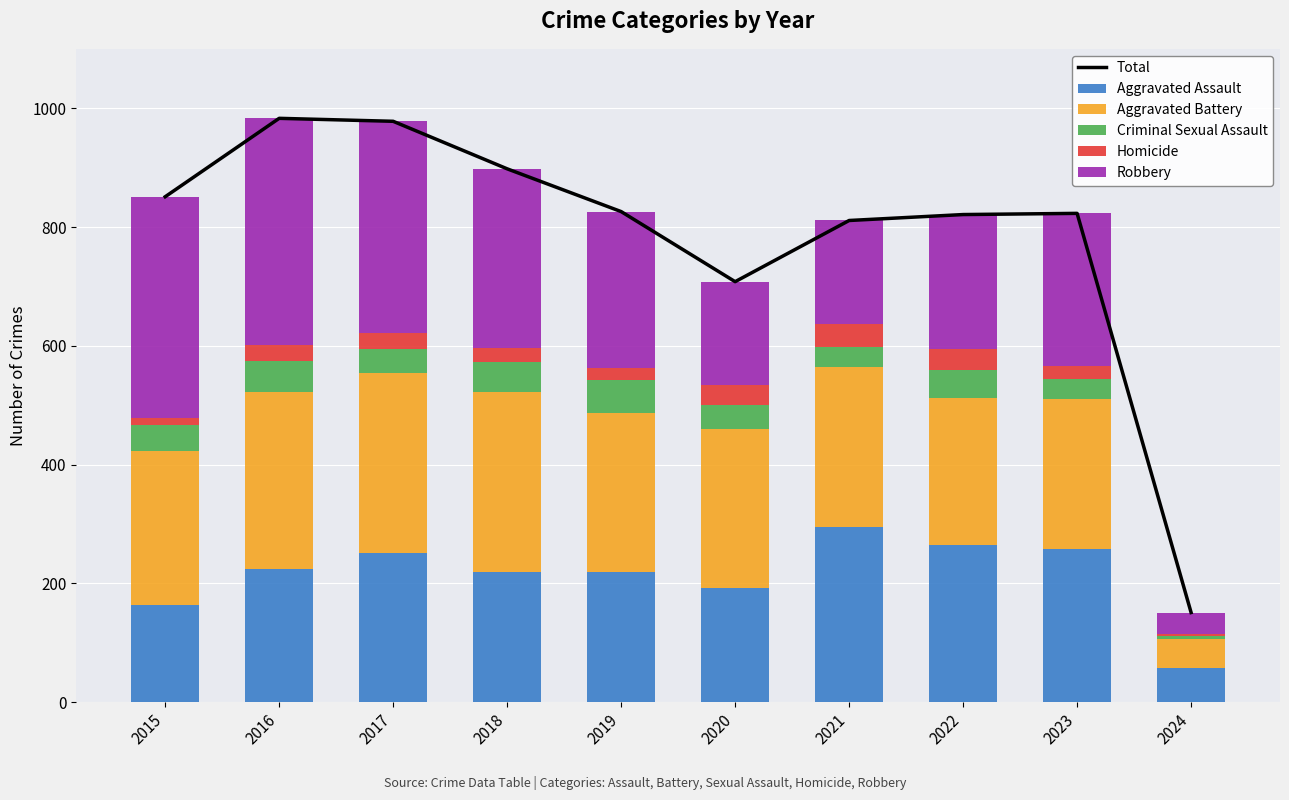

At which label does Aggravated Assault reach its minimum?

2024